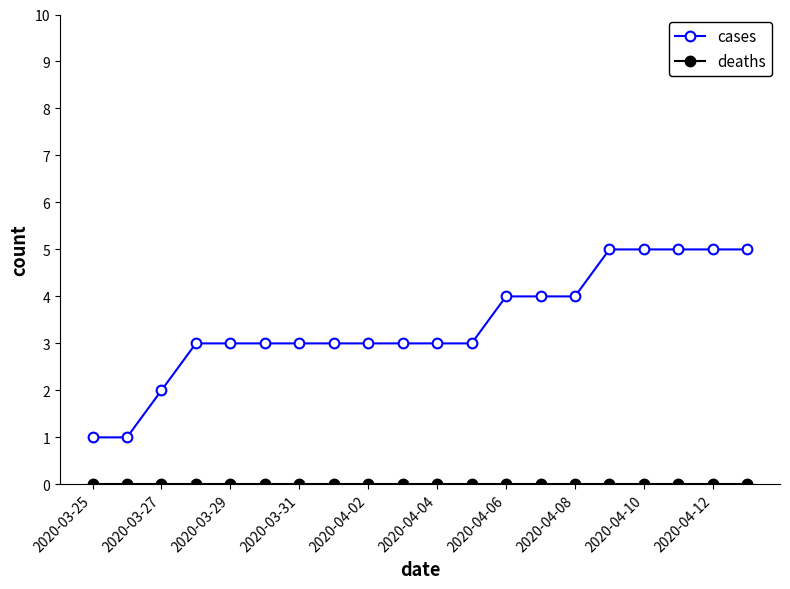

What is the value of the cases point at the 10th from the left?

3